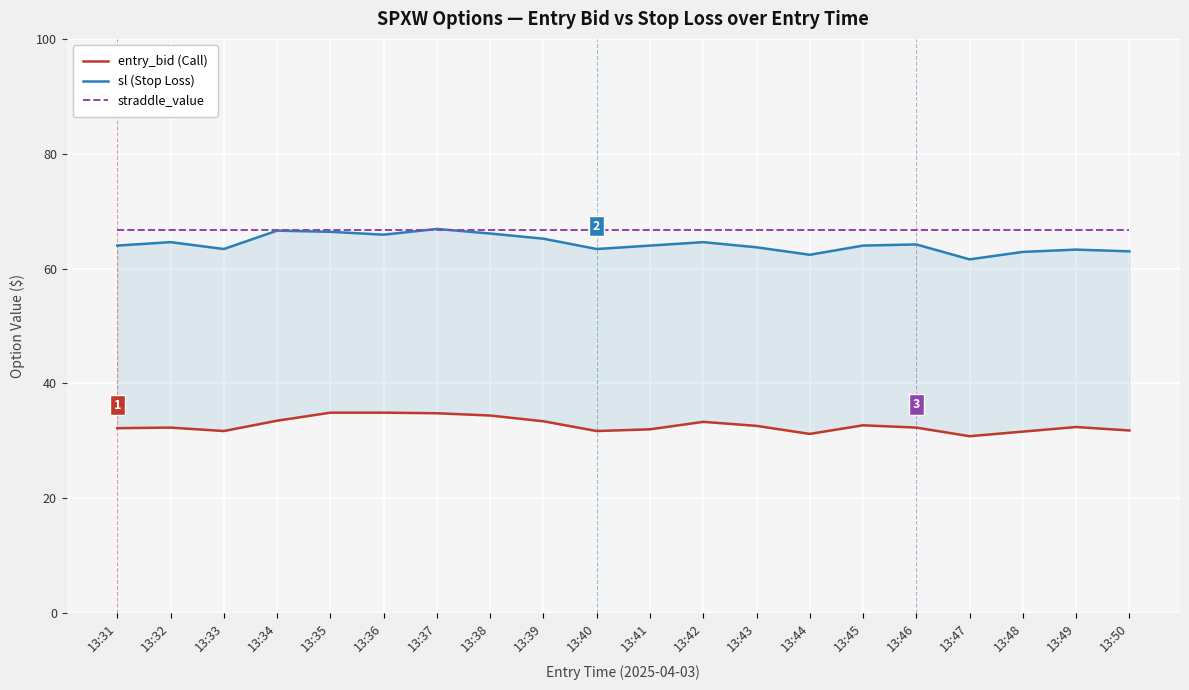

Is the value of straddle_value at 13:40 greater than the value of sl (Stop Loss) at 13:33?

Yes